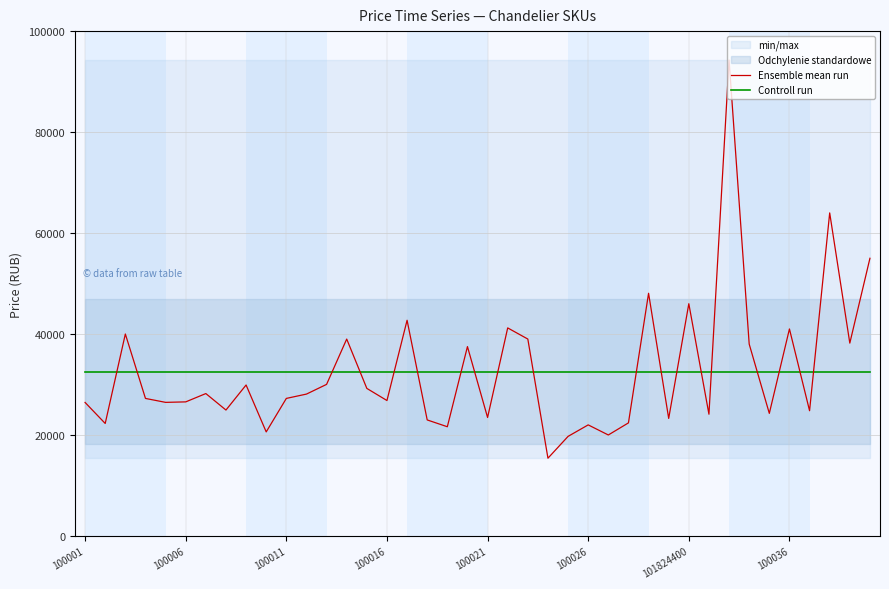

Does the chart display data point markers on the line(s)?

No